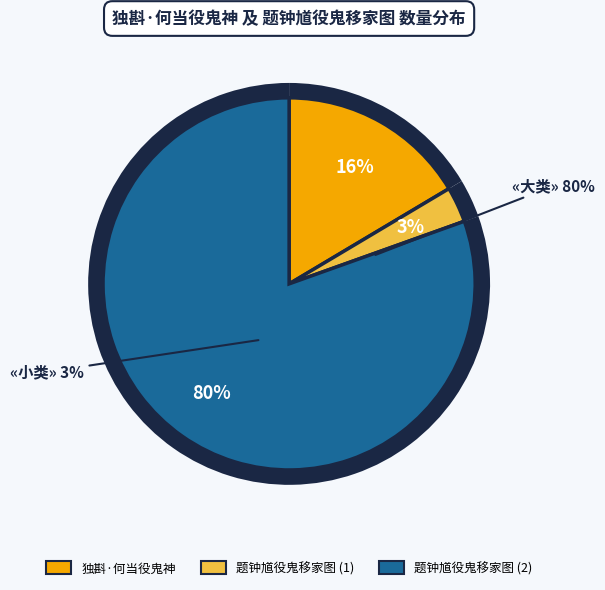

Does 题钟馗役鬼移家图 represent more than half of the total?

Yes